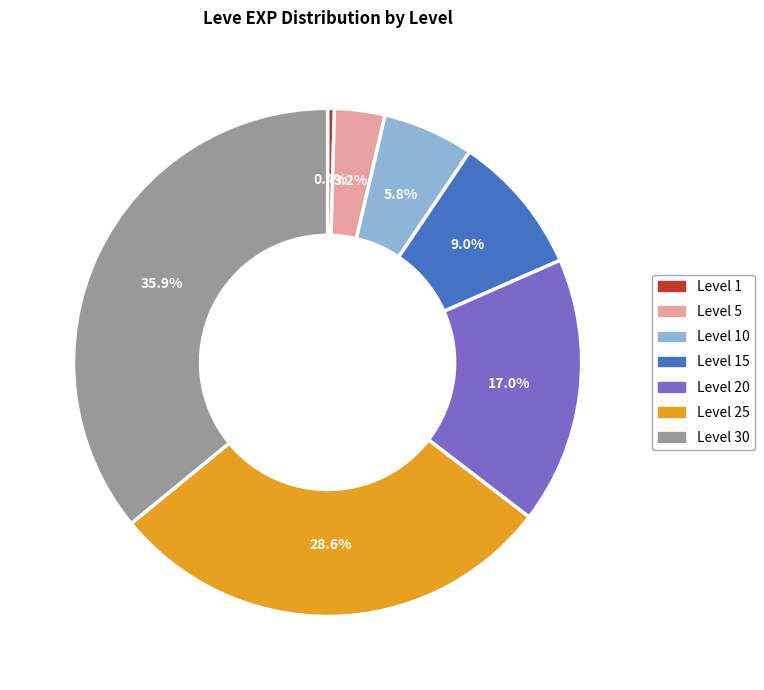

Between Level 30 and Level 1, which is larger?

Level 30